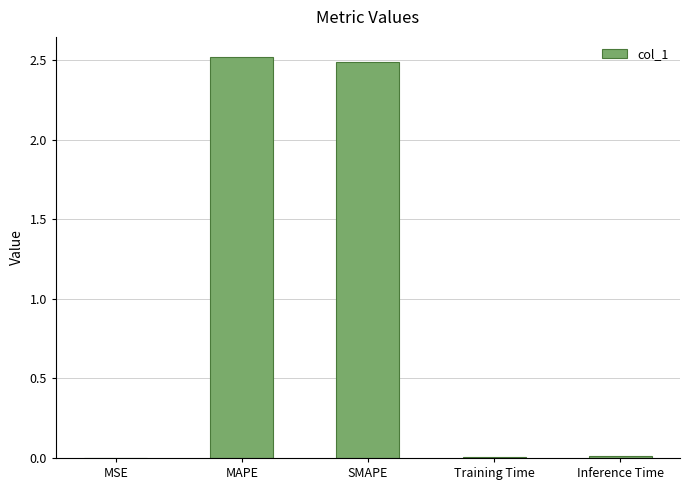

What is the maximum value shown in the chart?

2.5